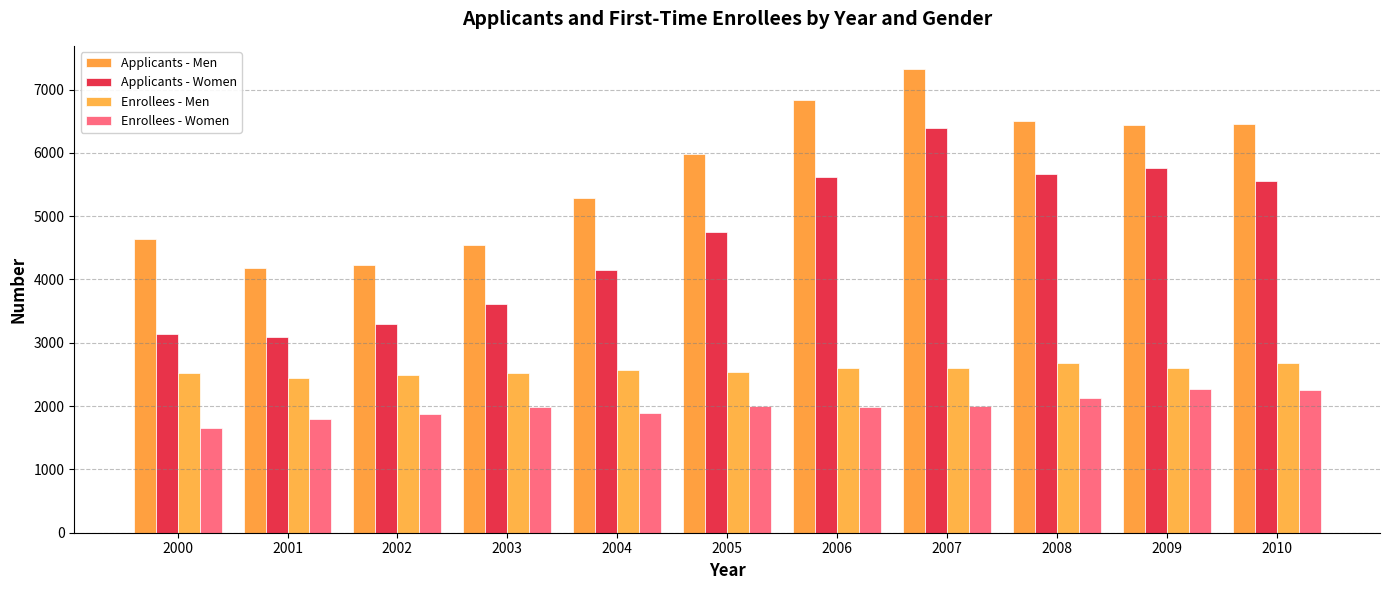

The Applicants - Men series shows 4232 at 2002. True or false?

True